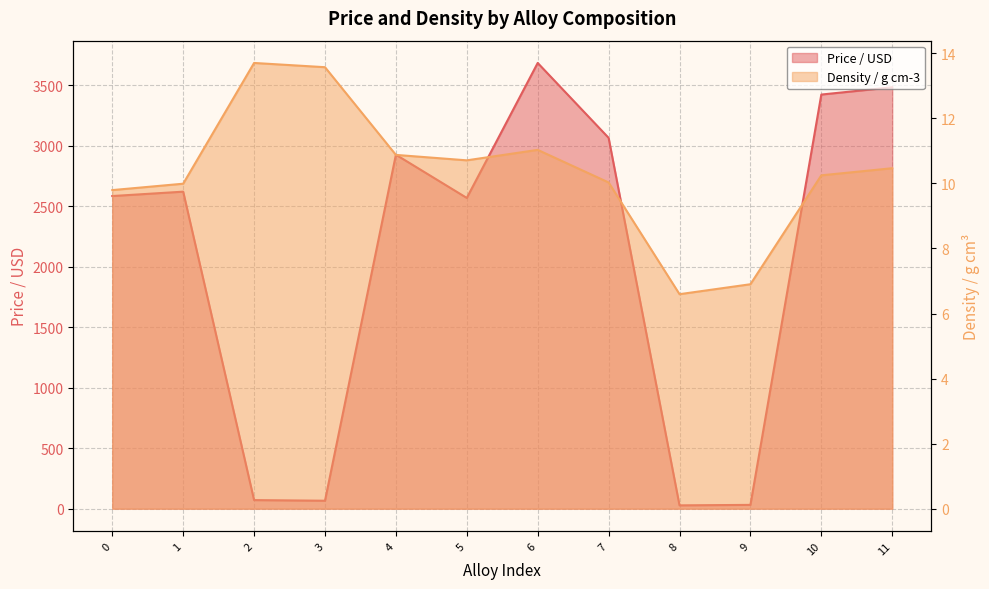

Reading left to right, list all the values displayed in this chart.

Price / USD: 2583.7	2619.9	71.1	65.9	2925.3	2568.1	3683.5	3064.6	27.6	31.5	3422.4	3482.6
Density / g cm-3: 9.8	10.0	13.7	13.6	10.9	10.7	11.0	10.0	6.6	6.9	10.2	10.5